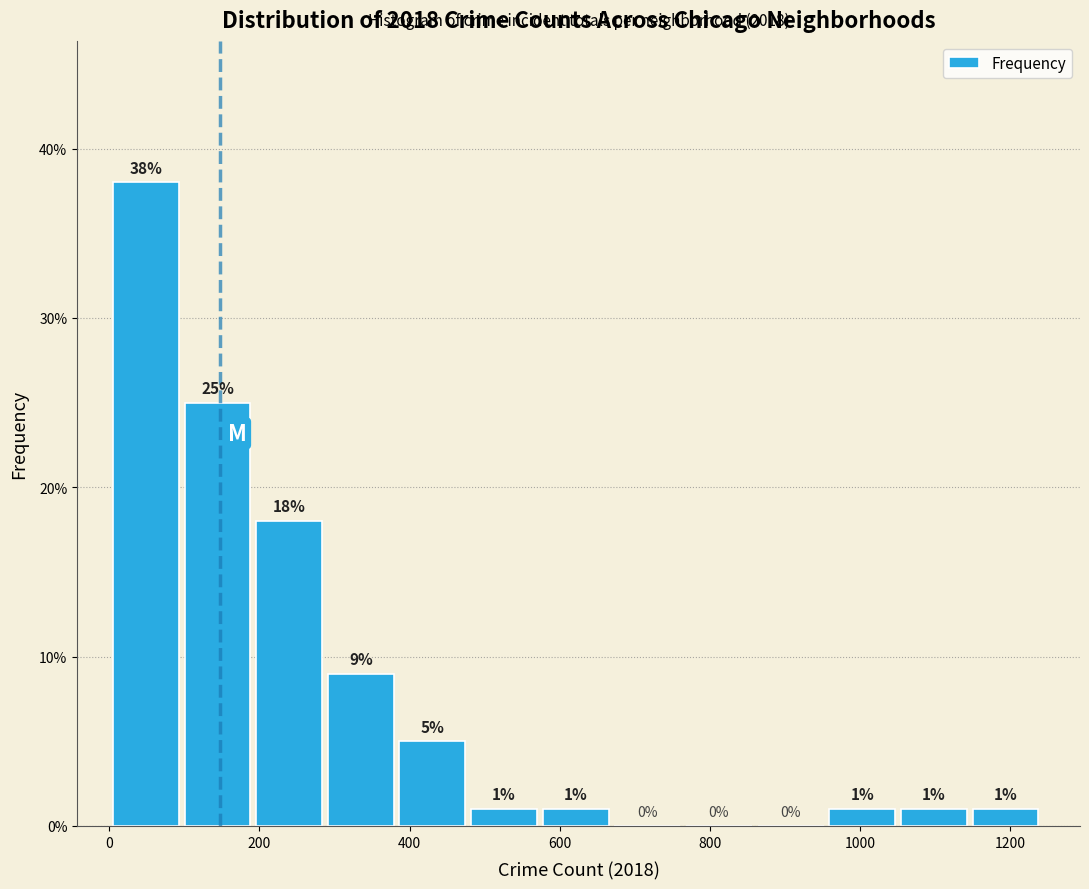

Which range on the x-axis has the tallest bar?

0 to 100